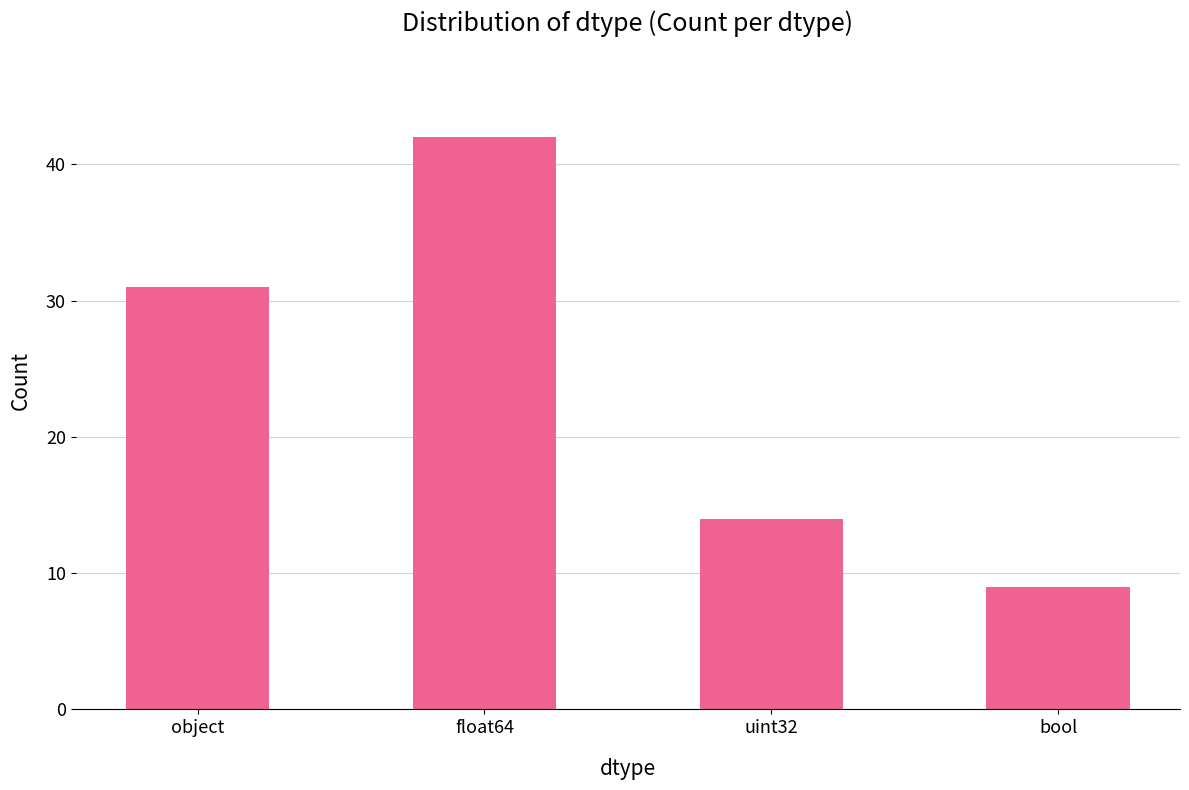

List the labels in order of value, largest first.

float64, object, uint32, bool